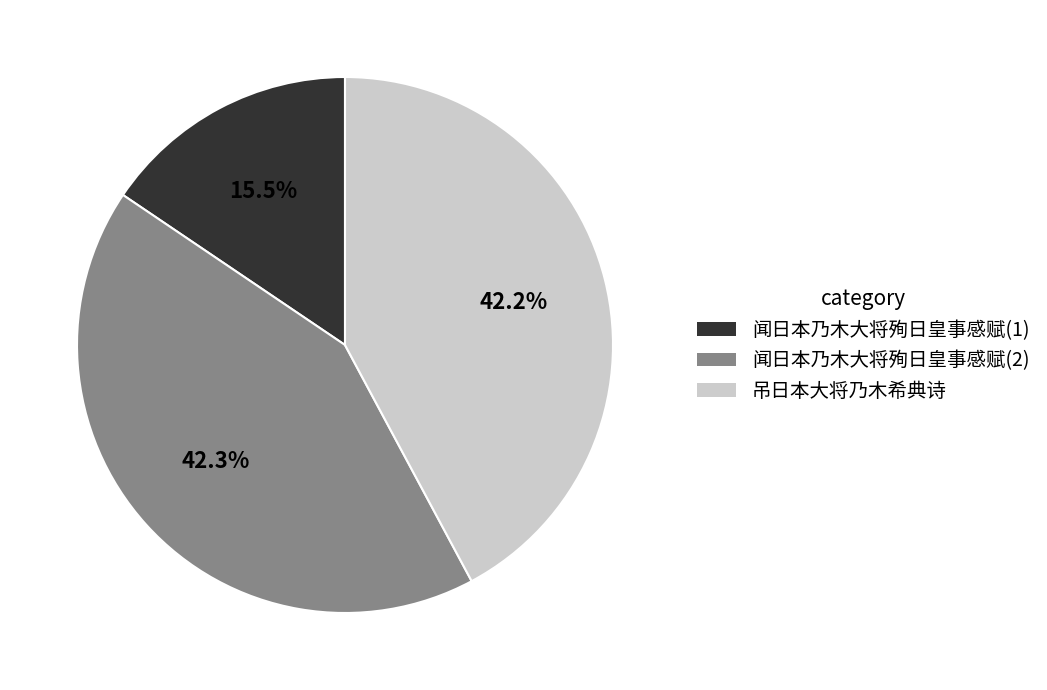

What portion of the pie excludes 吊日本大将乃木希典诗?

57.8%